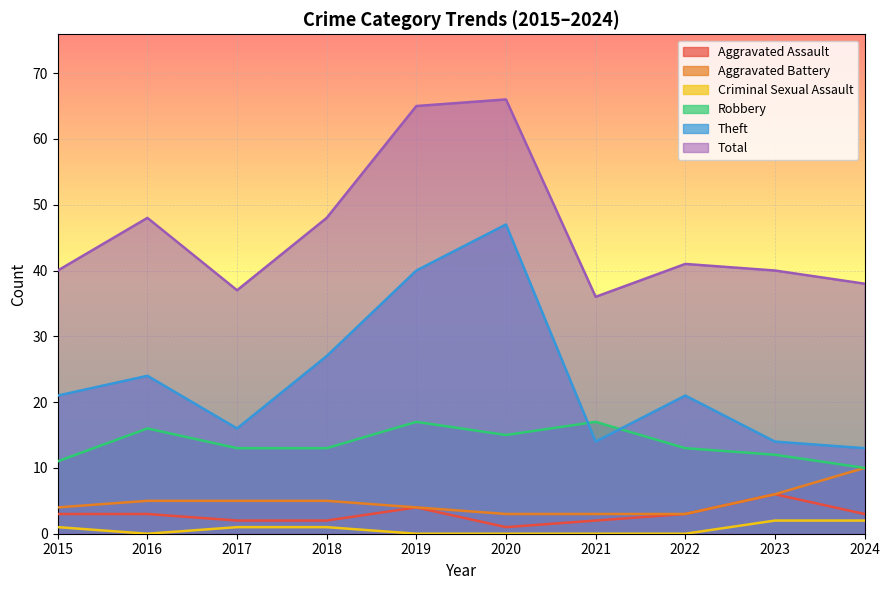

At which category is the sum across all series the highest?

2020